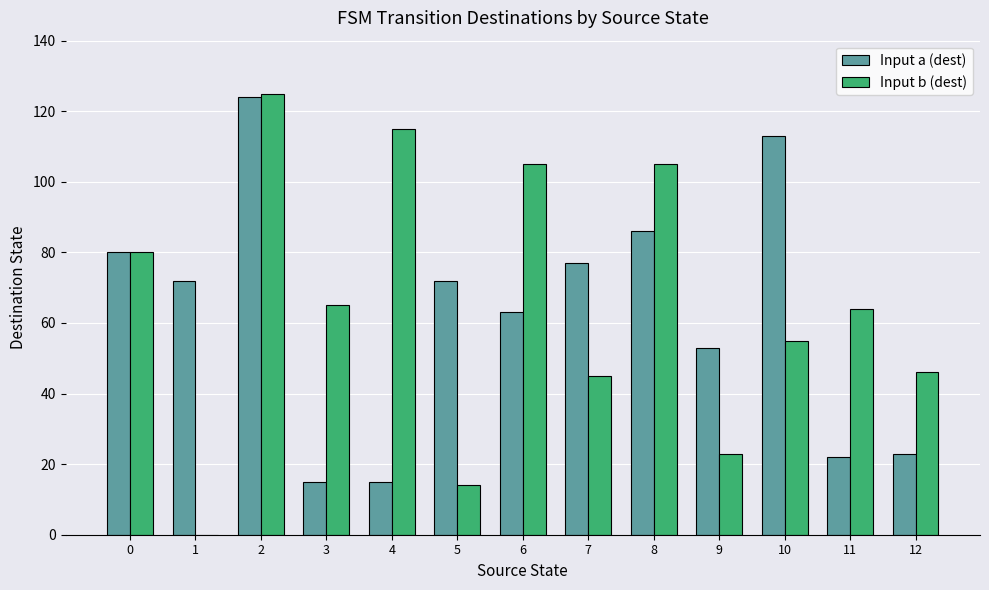

The Input a (dest) series shows 80 at 0. True or false?

True